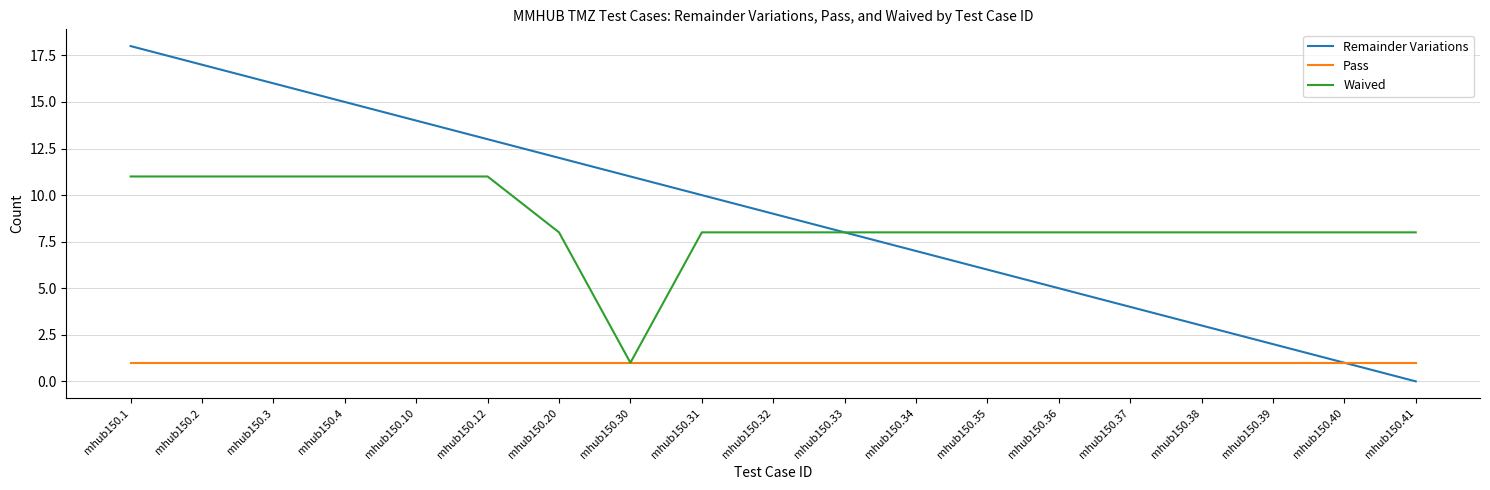

Read the Waived value at mhub150.2.

11